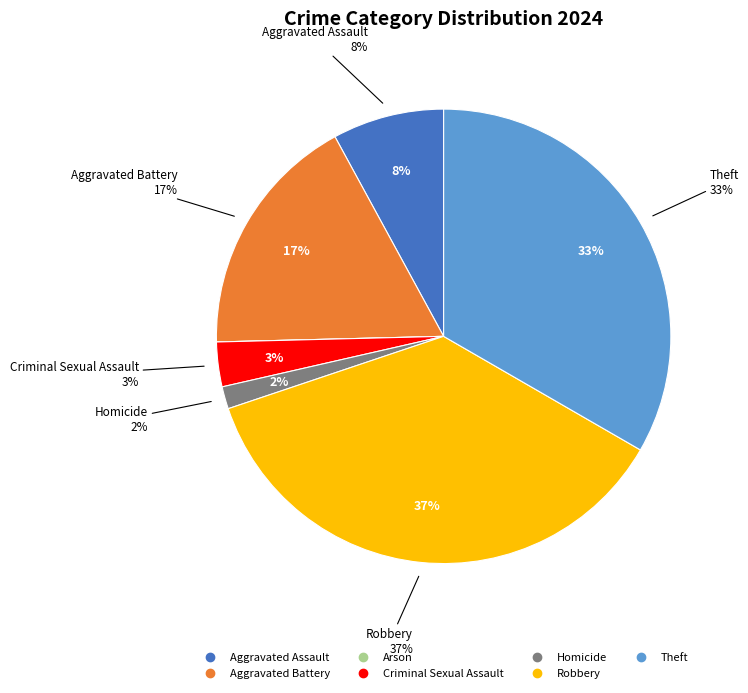

To the nearest percent, what percentage of the pie is Aggravated Battery?

17%